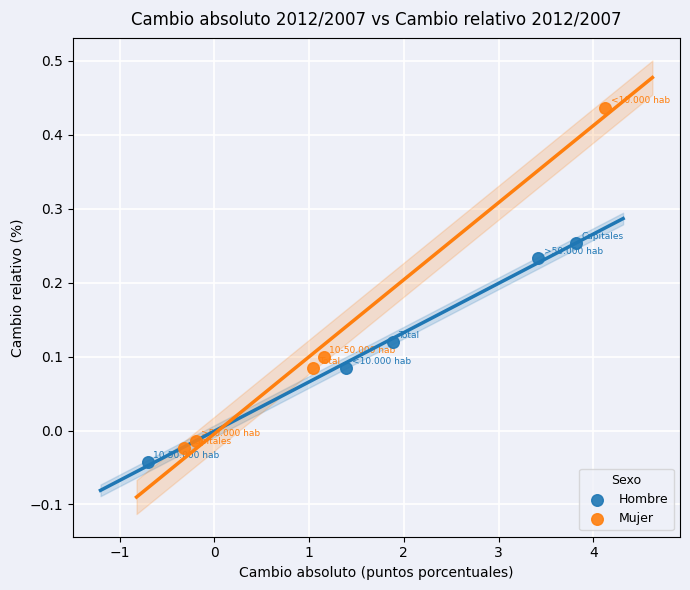

Which series reaches the maximum Y coordinate?

Mujer